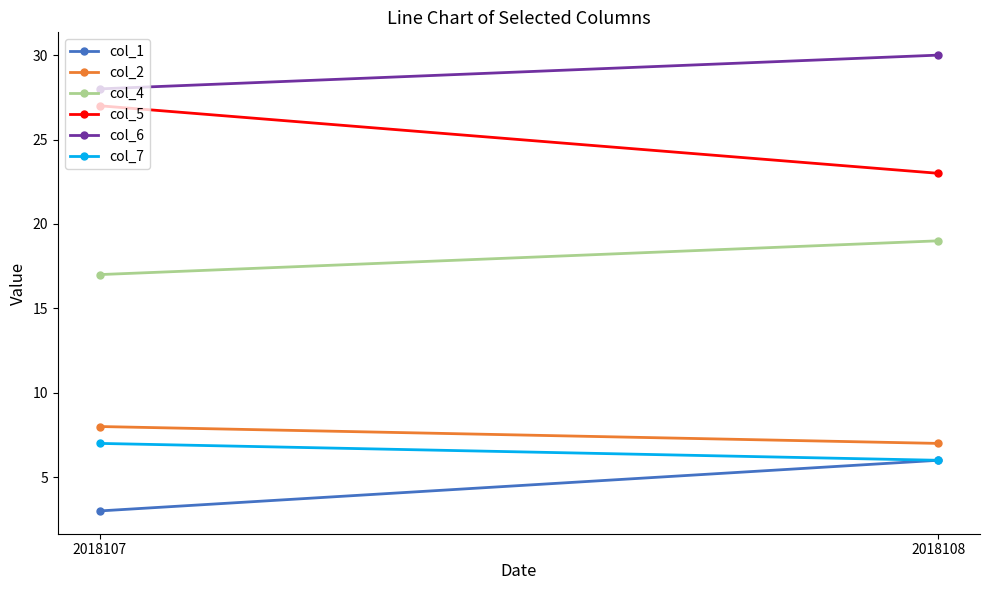

At 2018107, list the series in order from largest to smallest.

col_6, col_5, col_4, col_2, col_7, col_1